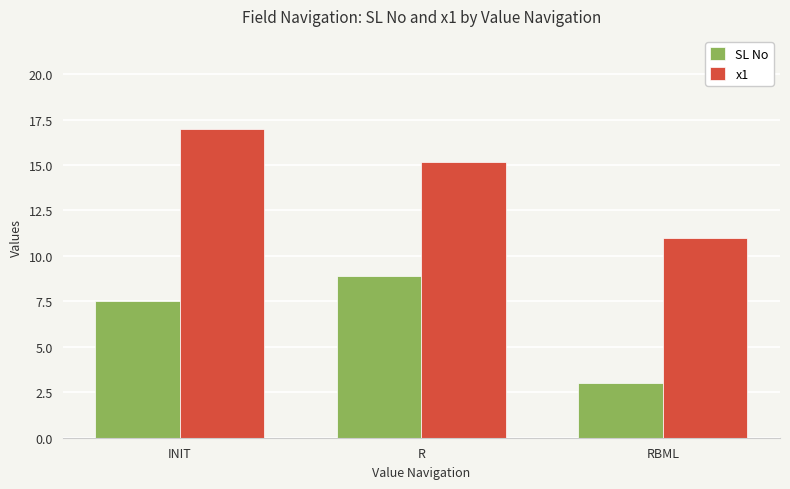

Rank the series by their maximum value, from lowest to highest.

SL No, x1